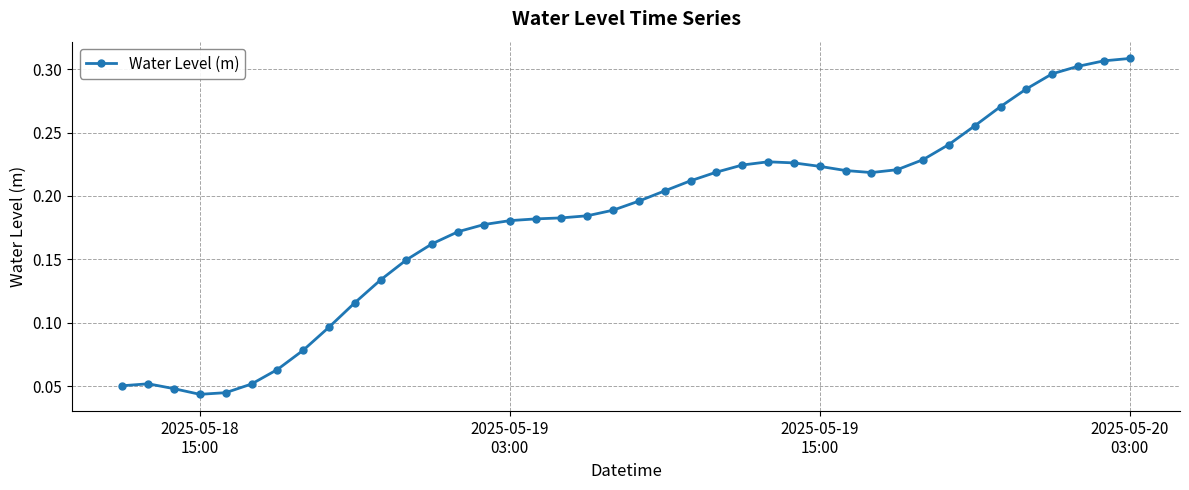

What is the sum of all values?

7.2